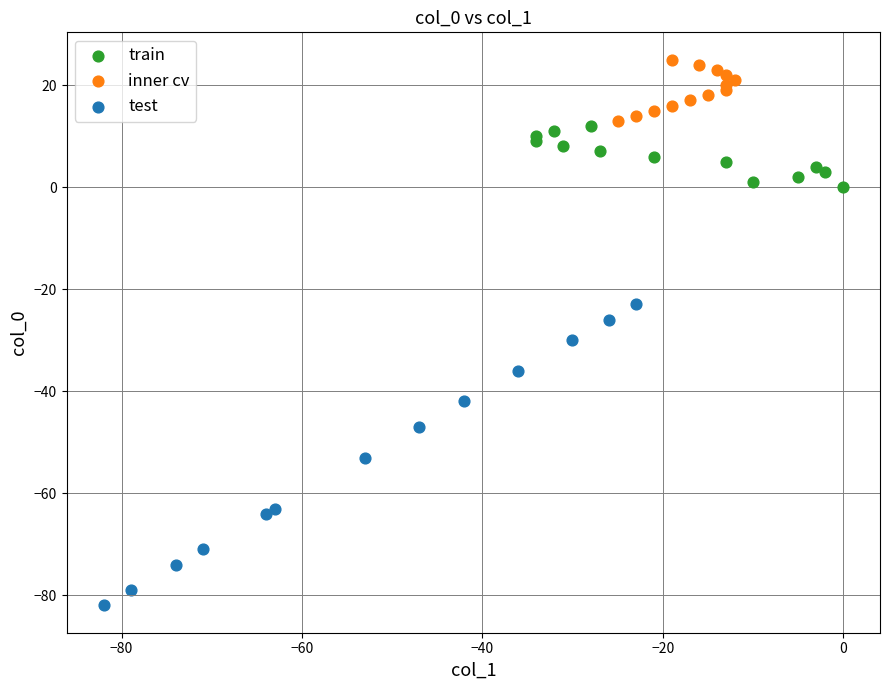

What are all the series names shown in the legend?

train, inner cv, test